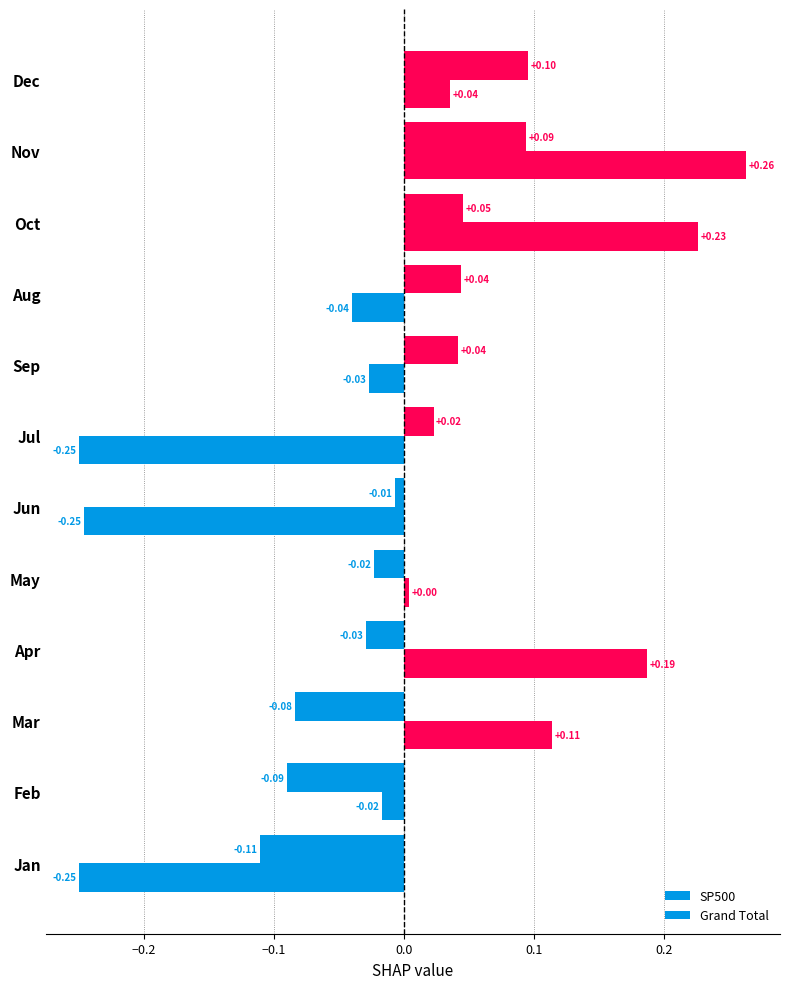

Which series has the largest total across all categories?

SP500